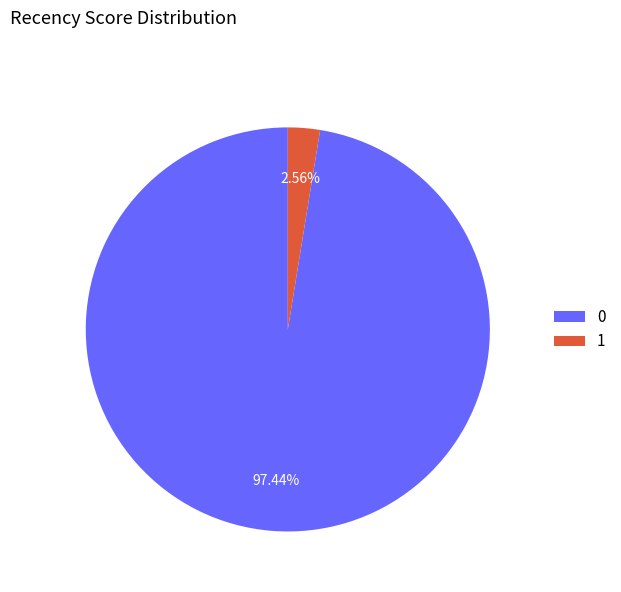

How many slices are in this pie chart?

2